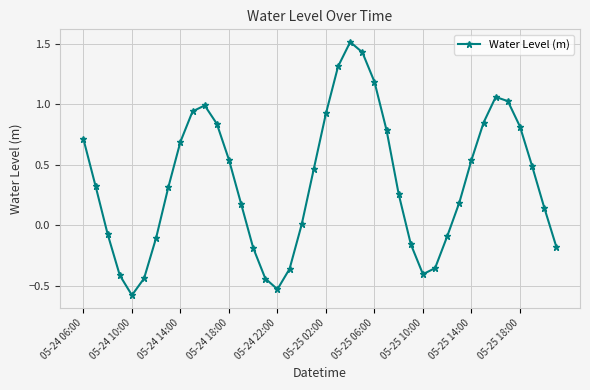

What is the difference between the second highest and minimum values?

2.0